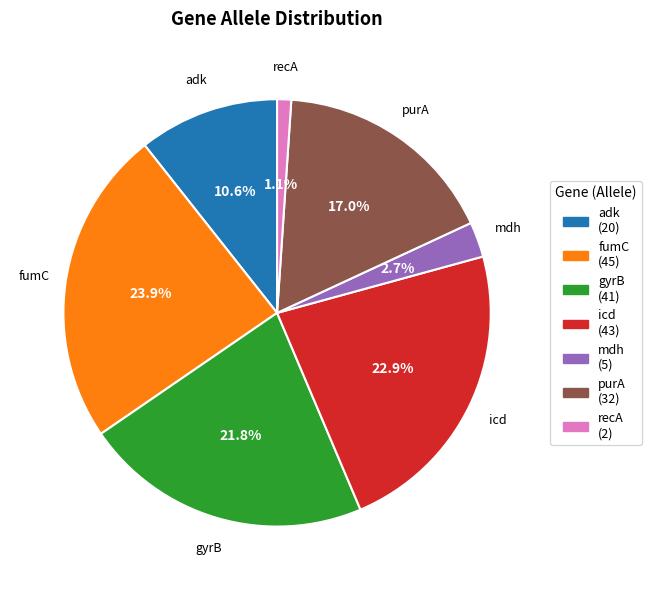

How much of the chart is everything except recA?

98.9%